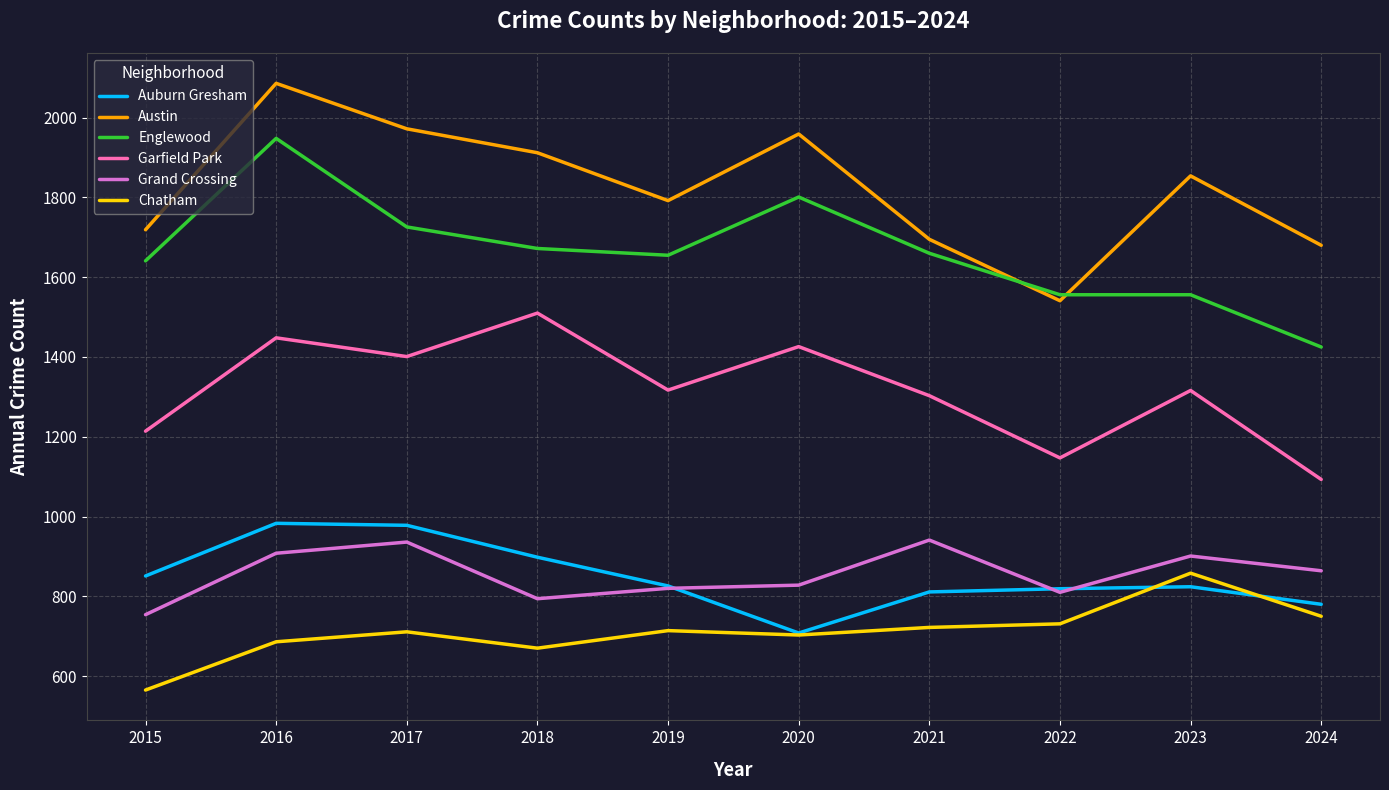

The Grand Crossing series shows 908 at 2016. True or false?

True